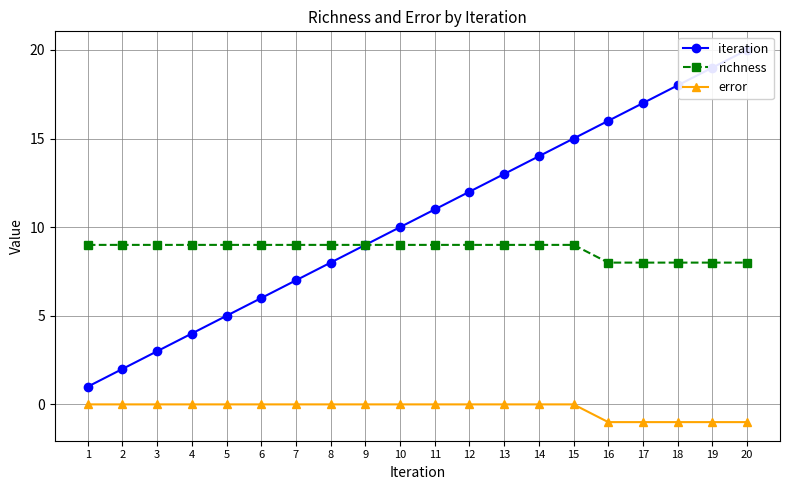

What is the total value across all series at 14?

23